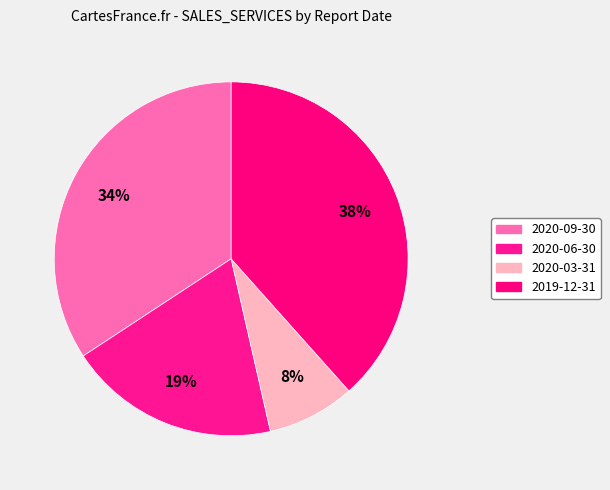

Is it true that 2019-12-31 is 25% of the pie?

False